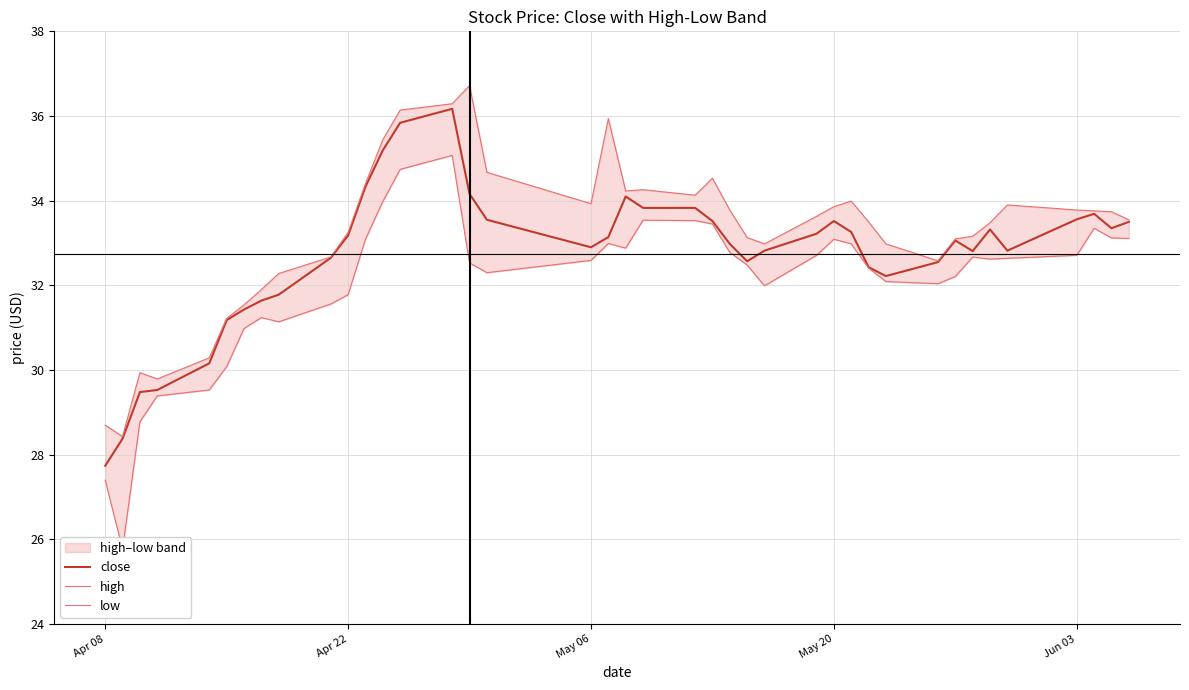

The close series shows 38.9 at Apr 08. True or false?

False